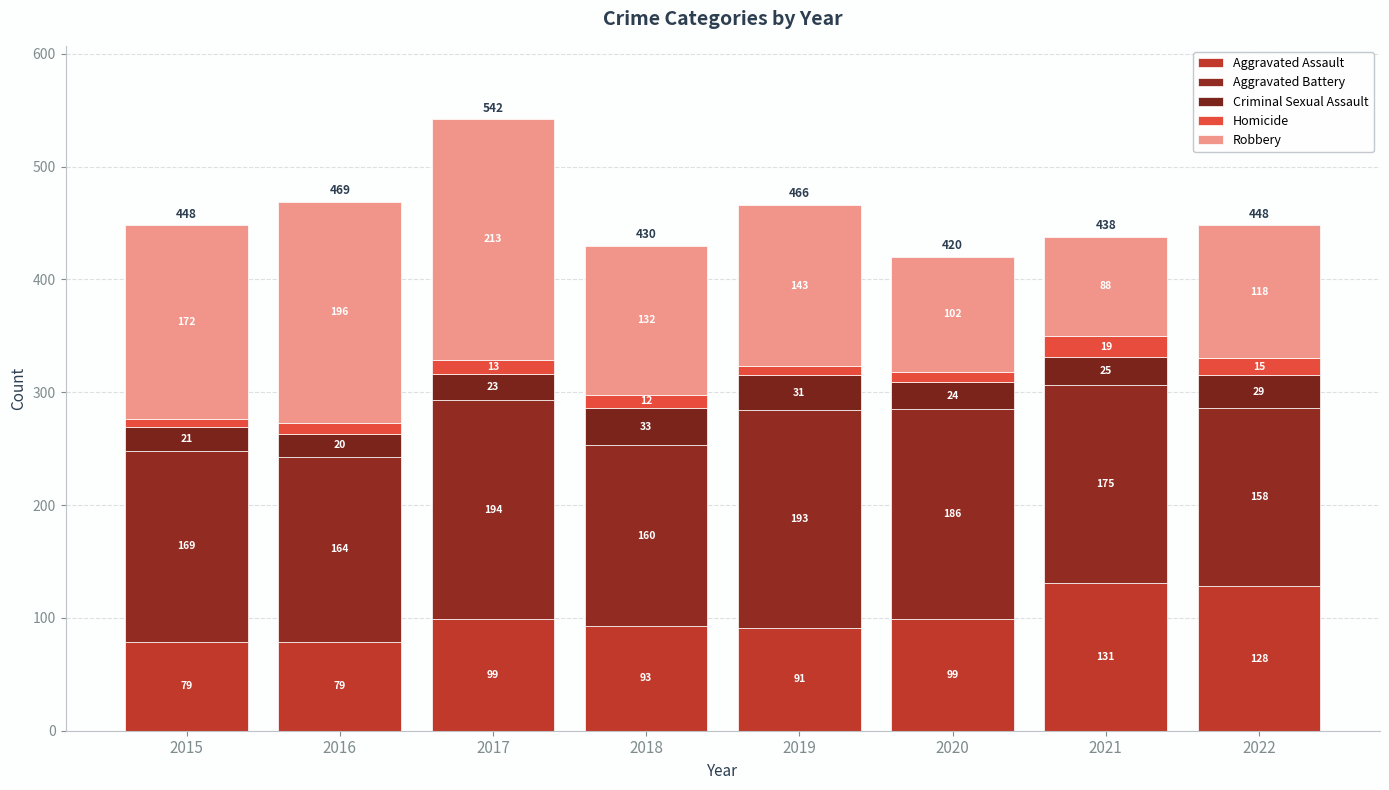

How many data points does each series have?

8